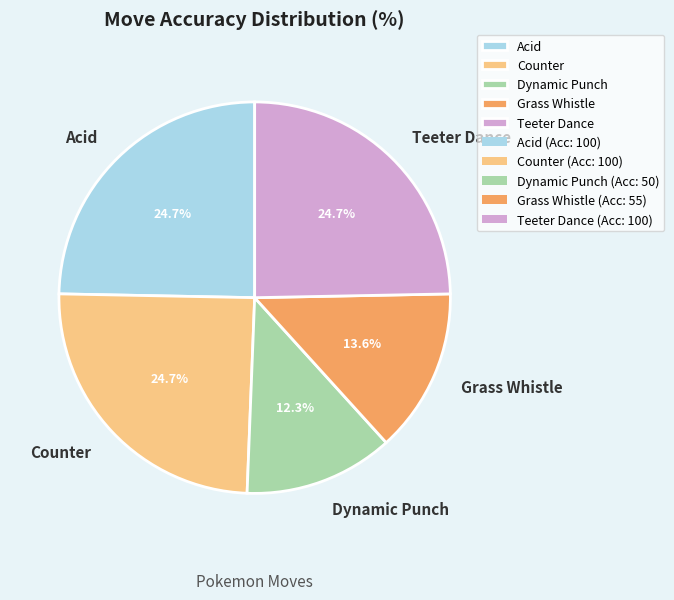

The Acid slice represents 14% of the pie. True or false?

False